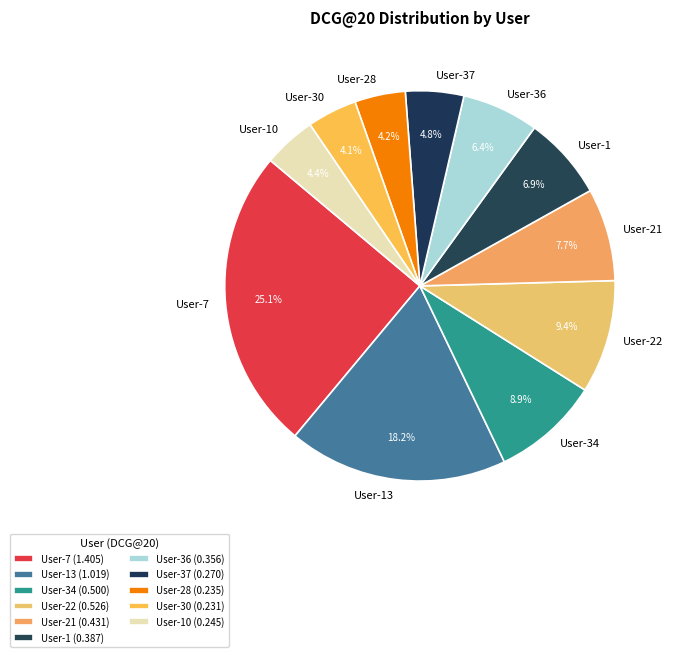

The User-7 slice represents 11% of the pie. True or false?

False